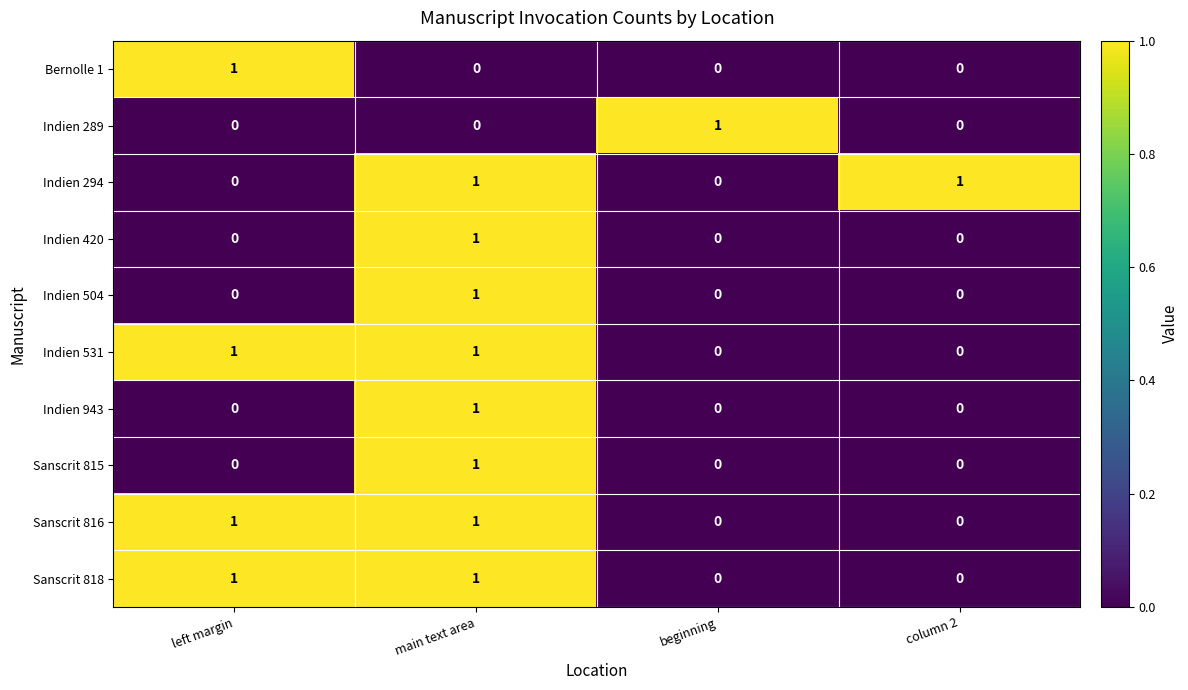

How many Indien 531 values are between 0 and 1?

4